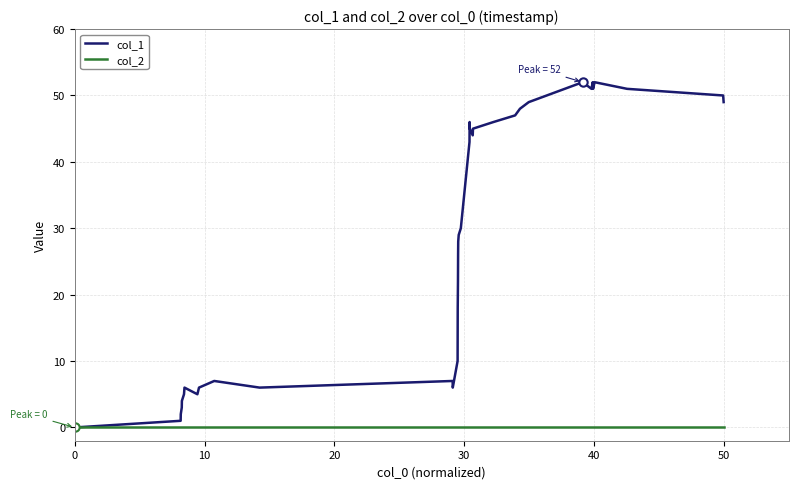

Which series has the widest spread of values?

col_1